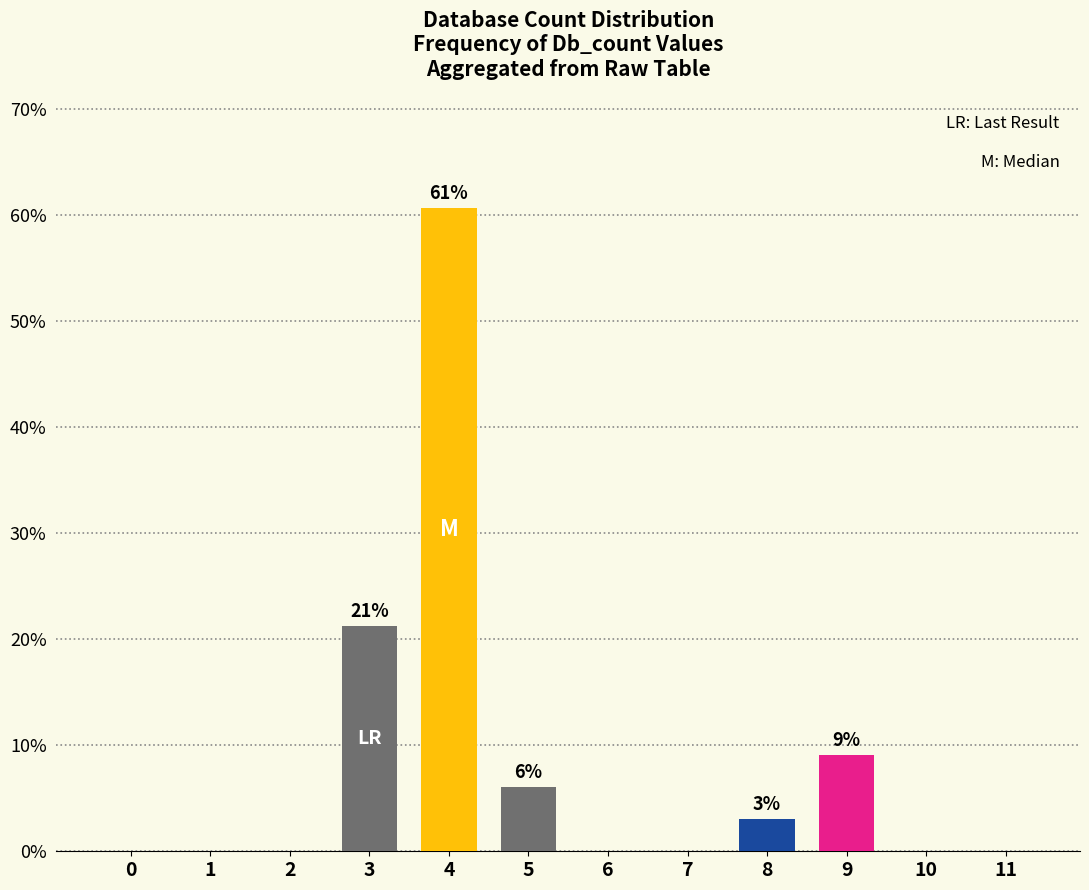

What is the change in value from 8 to 11?

-3.0